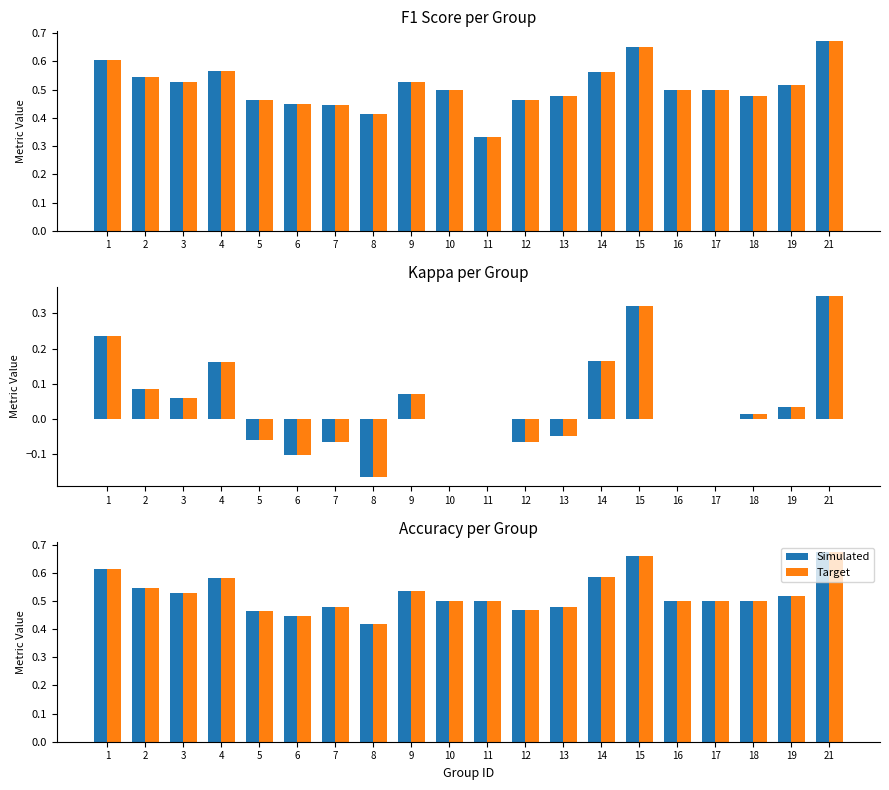

Is the value of Simulated at 10 greater than the value of Target at 11?

No